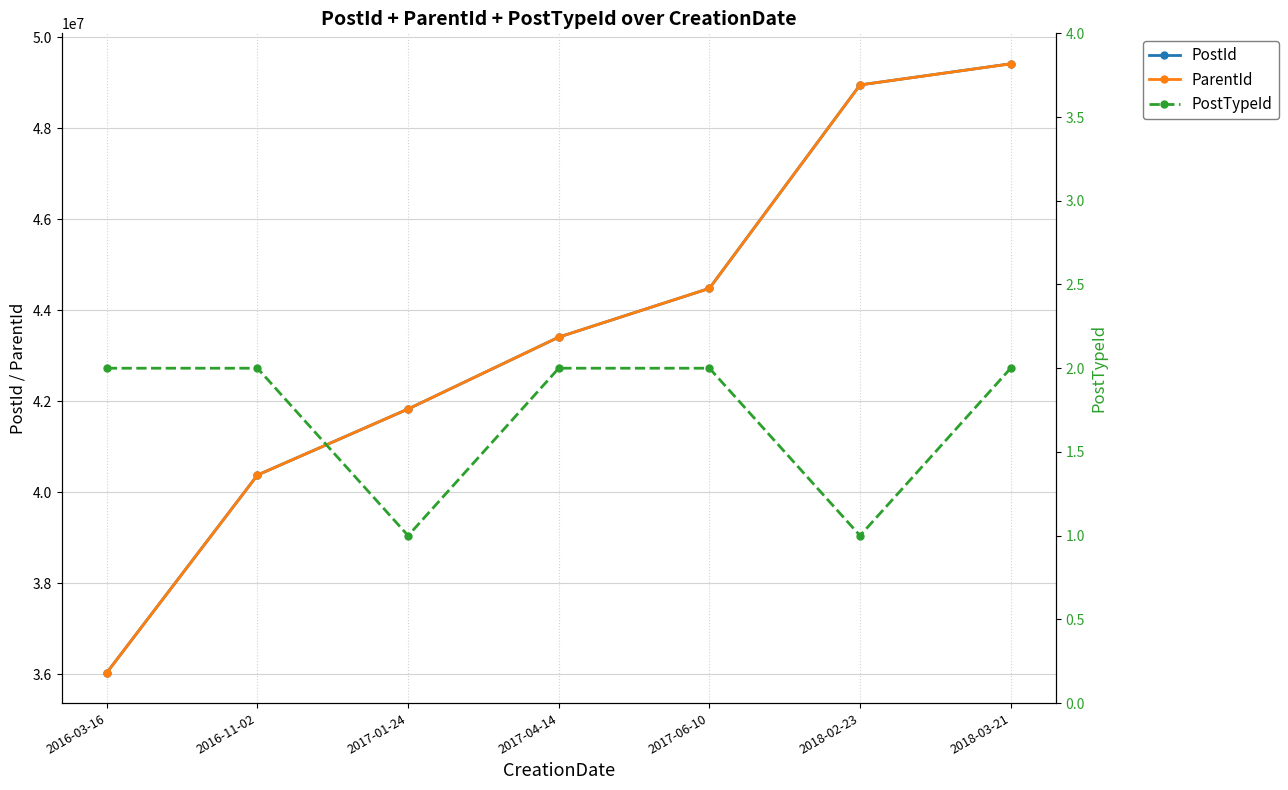

Reading left to right, what are all the values shown in this chart?

PostId: 2016-03-16=36033640	2016-11-02=40374786	2017-01-24=41826122	2017-04-14=43405065	2017-06-10=44476572	2018-02-23=48947550	2018-03-21=49412280
ParentId: 2016-03-16=36032177	2016-11-02=40374423	2017-01-24=41826122	2017-04-14=43404816	2017-06-10=44476532	2018-02-23=48947550	2018-03-21=49410705
PostTypeId: 2016-03-16=2	2016-11-02=2	2017-01-24=1	2017-04-14=2	2017-06-10=2	2018-02-23=1	2018-03-21=2